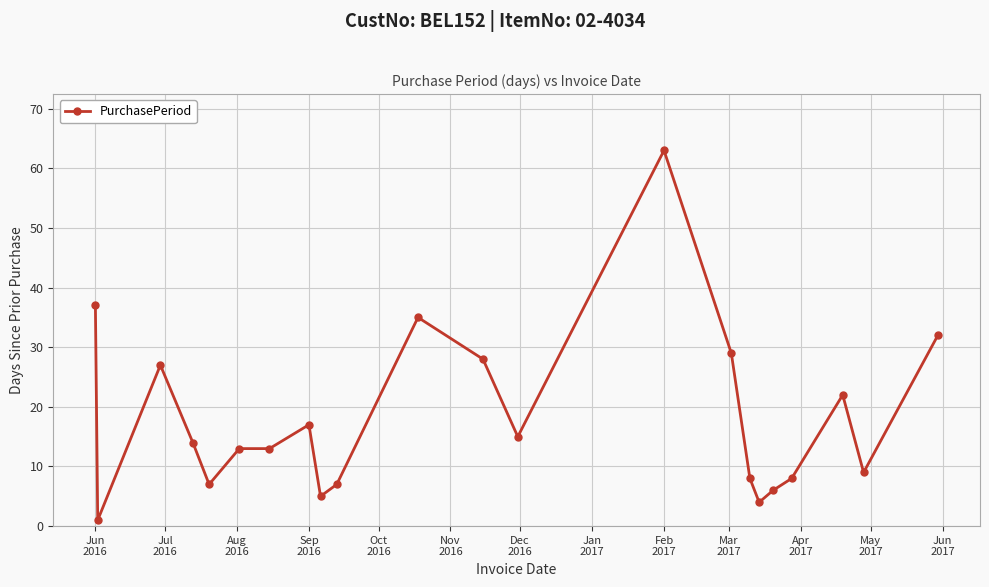

What is the maximum value shown in the chart?

63